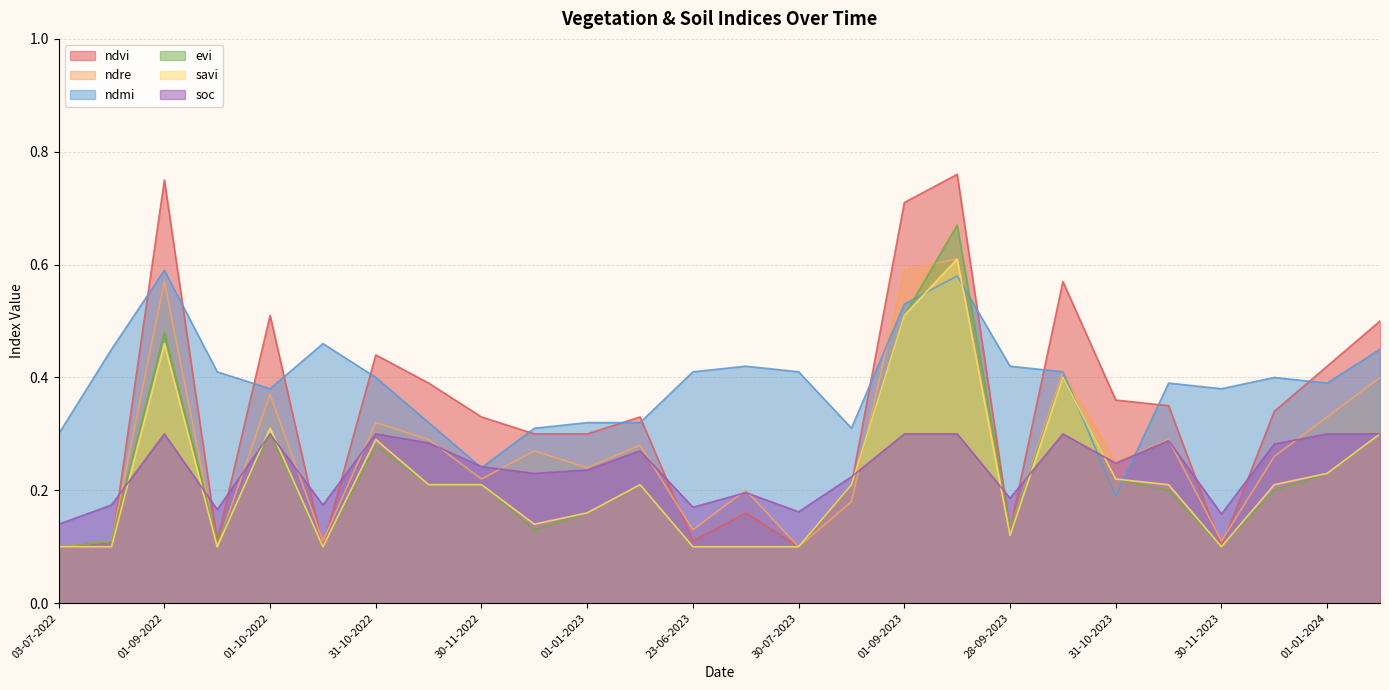

What are all the series names shown in the legend?

ndvi, ndre, ndmi, evi, savi, soc